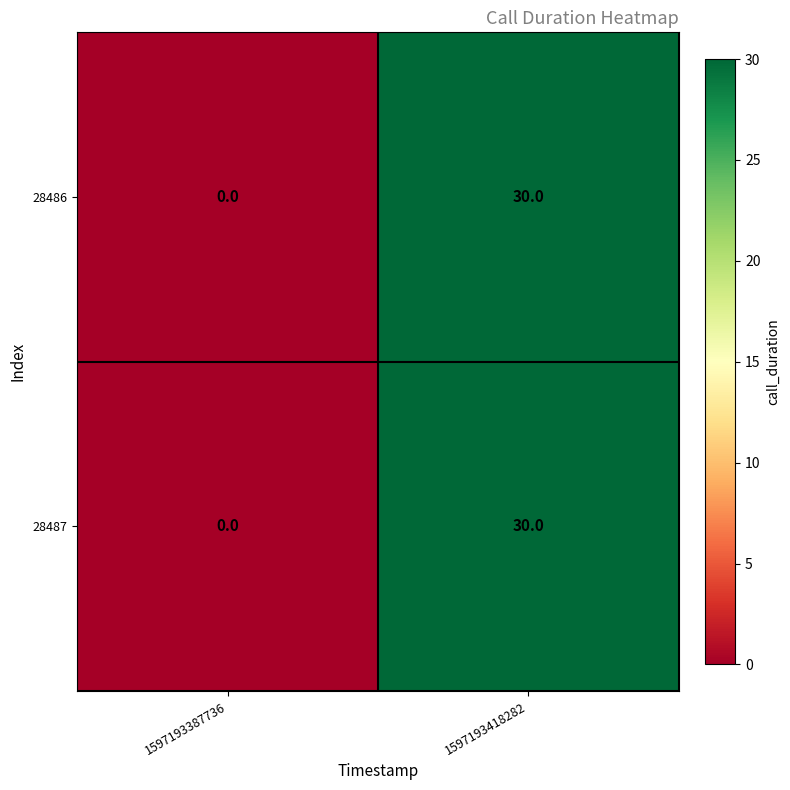

Where is 28486 nearest to the value 15?

1597193387736